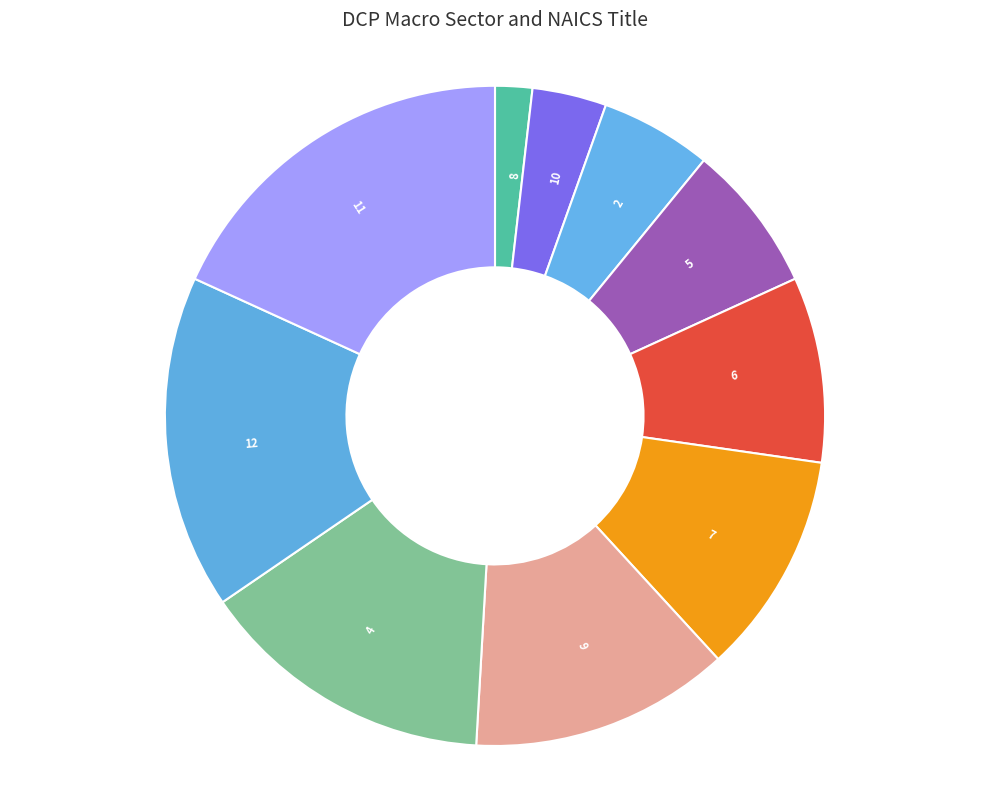

Which slice is the smallest?

8